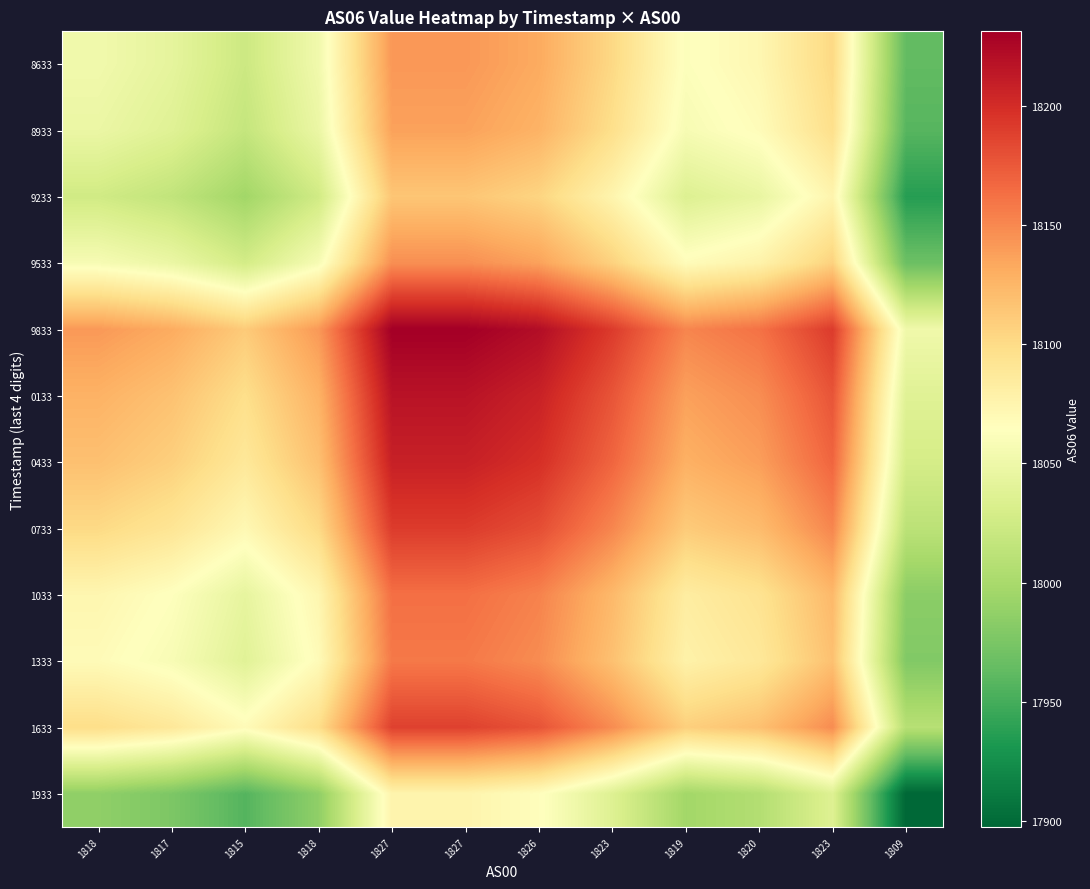

Reading left to right, extract all data points from this chart.

8633: 1818=18052.5	1817=18042.6	1815=18022.7	1818=18052.5	1827=18141.9	1827=18141.9	1826=18131.9	1823=18102.1	1819=18062.4	1820=18072.3	1823=18102.1	1809=17963.1
8933: 1818=18047.5	1817=18037.6	1815=18017.7	1818=18047.5	1827=18136.8	1827=18136.8	1826=18126.9	1823=18097.1	1819=18057.4	1820=18067.3	1823=18097.1	1809=17958.1
9233: 1818=18025.5	1817=18015.6	1815=17995.8	1818=18025.5	1827=18114.8	1827=18114.8	1826=18104.8	1823=18075.1	1819=18035.4	1820=18045.3	1823=18075.1	1809=17936.3
9533: 1818=18057.5	1817=18047.5	1815=18027.7	1818=18057.5	1827=18146.9	1827=18146.9	1826=18136.9	1823=18107.1	1819=18067.4	1820=18077.3	1823=18107.1	1809=17968.1
9833: 1818=18141.4	1817=18131.4	1815=18111.4	1818=18141.4	1827=18231.2	1827=18231.2	1826=18221.2	1823=18191.3	1819=18151.4	1820=18161.3	1823=18191.3	1809=18051.6
0133: 1818=18127.4	1817=18117.4	1815=18097.5	1818=18127.4	1827=18217.1	1827=18217.1	1826=18207.2	1823=18177.3	1819=18137.4	1820=18147.3	1823=18177.3	1809=18037.7
0433: 1818=18118.4	1817=18108.4	1815=18088.5	1818=18118.4	1827=18208.1	1827=18208.1	1826=18198.1	1823=18168.2	1819=18128.4	1820=18138.3	1823=18168.2	1809=18028.7
0733: 1818=18101.4	1817=18091.5	1815=18071.6	1818=18101.4	1827=18191.0	1827=18191.0	1826=18181.1	1823=18151.2	1819=18111.4	1820=18121.3	1823=18151.2	1809=18011.8
1033: 1818=18073.5	1817=18063.5	1815=18043.6	1818=18073.5	1827=18162.9	1827=18162.9	1826=18153.0	1823=18123.2	1819=18083.4	1820=18093.3	1823=18123.2	1809=17984.0
1333: 1818=18068.5	1817=18058.5	1815=18038.7	1818=18068.5	1827=18157.9	1827=18157.9	1826=18148.0	1823=18118.2	1819=18078.4	1820=18088.3	1823=18118.2	1809=17979.0
1633: 1818=18098.4	1817=18088.5	1815=18068.6	1818=18098.4	1827=18188.0	1827=18188.0	1826=18178.1	1823=18148.2	1819=18108.4	1820=18118.3	1823=18148.2	1809=18008.8
1933: 1818=17986.6	1817=17976.7	1815=17956.9	1818=17986.6	1827=18075.6	1827=18075.6	1826=18065.7	1823=18036.0	1819=17996.5	1820=18006.4	1823=18036.0	1809=17897.5